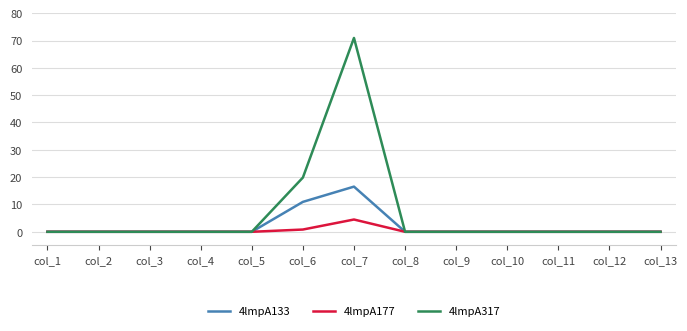

Which series has the widest spread of values?

4lmpA317